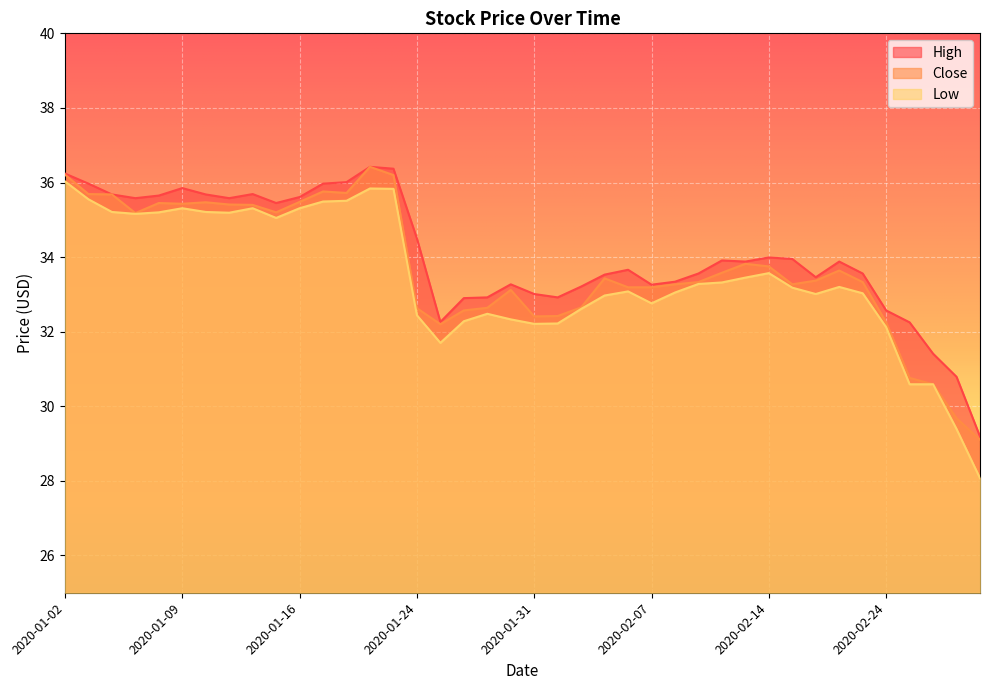

True or false: High and Low cross at least once.

False